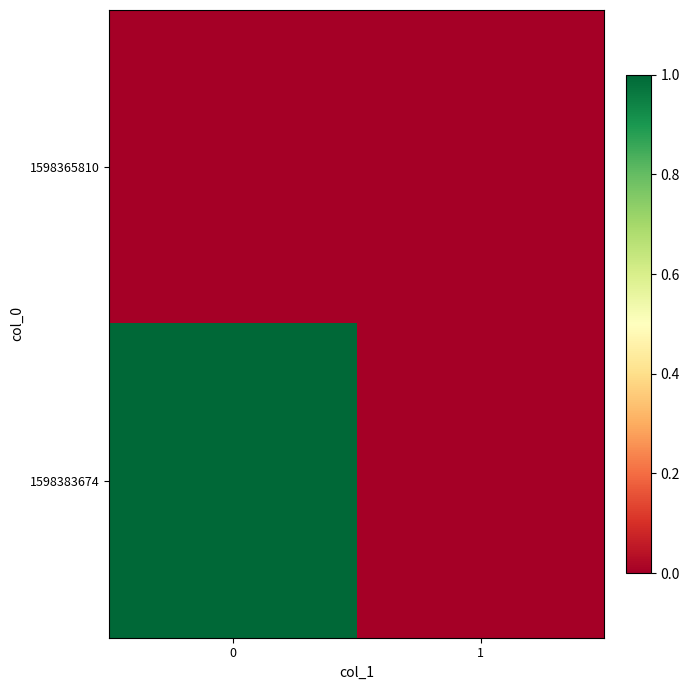

What is the total value across all series at 0?

1